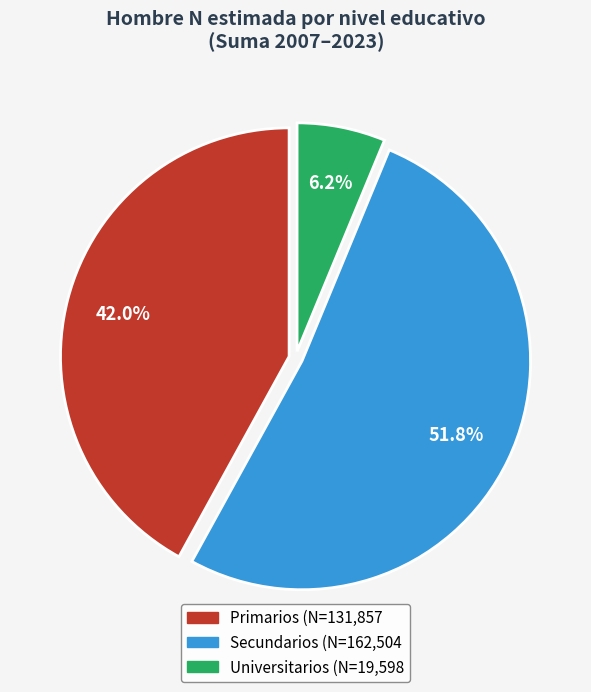

Count the number of slices in the pie.

3